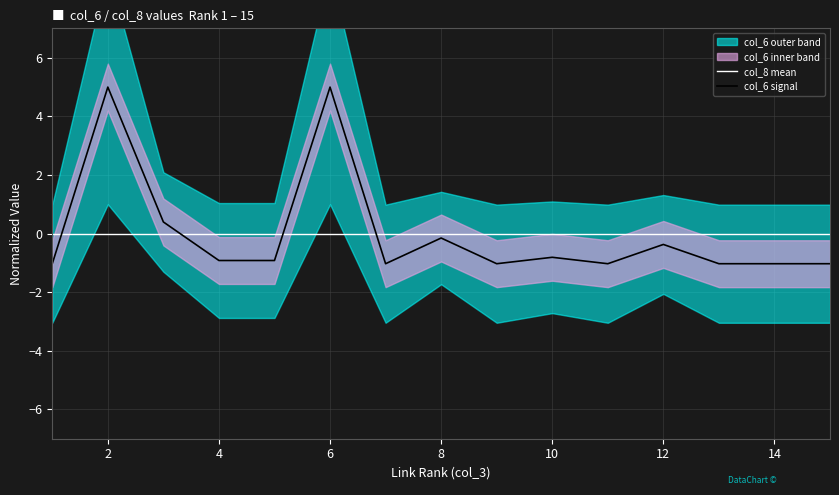

List the series in order of their overall mean, lowest first.

col_8 mean, col_6 signal